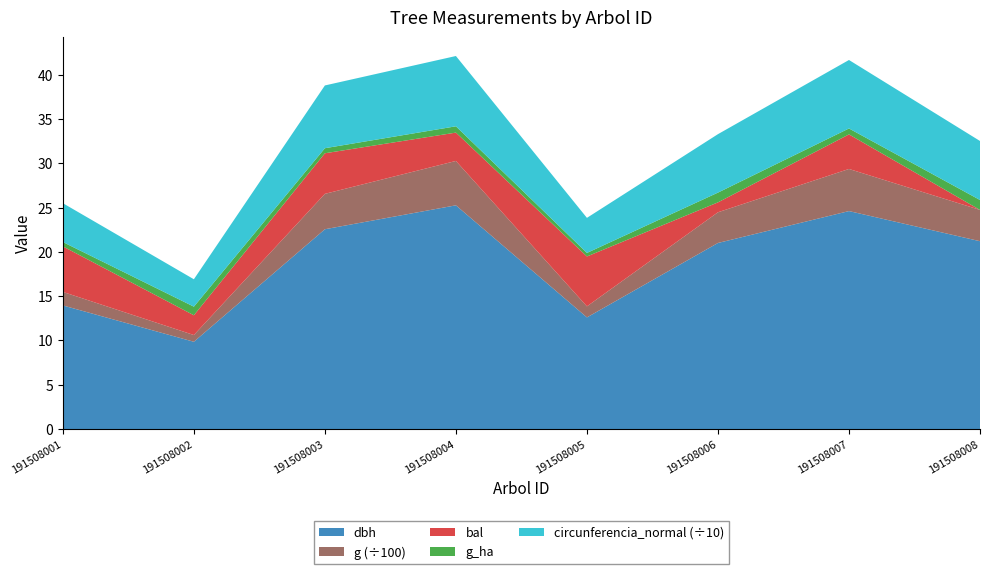

Reading left to right, list all the values displayed in this chart.

dbh: 191508001=13.9	191508002=9.8	191508003=22.6	191508004=25.2	191508005=12.6	191508006=21.0	191508007=24.6	191508008=21.2
g: 191508001=152.8	191508002=76.2	191508003=399.4	191508004=500.7	191508005=124.7	191508006=346.4	191508007=475.3	191508008=353.0
bal: 191508001=5.1	191508002=2.2	191508003=4.6	191508004=3.2	191508005=5.6	191508006=1.1	191508007=3.9	191508008=0.0
g_ha: 191508001=0.5	191508002=1.0	191508003=0.6	191508004=0.7	191508005=0.4	191508006=1.1	191508007=0.7	191508008=1.1
circunferencia_normal: 191508001=43.8	191508002=30.9	191508003=70.8	191508004=79.3	191508005=39.6	191508006=66.0	191508007=77.3	191508008=66.6